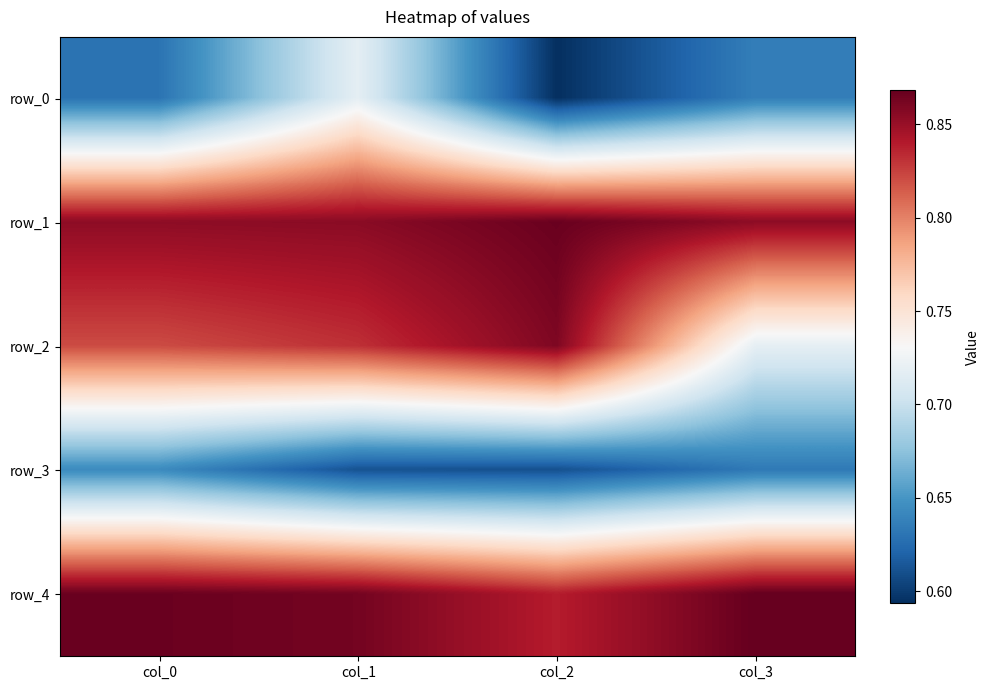

Which series has the widest spread of values?

row_2